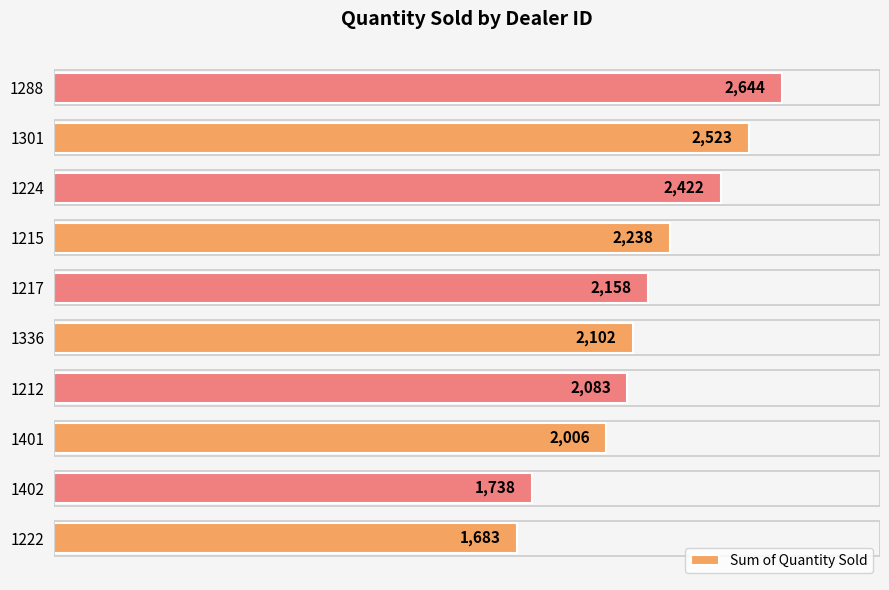

What is the approximate value at 1212?

2083